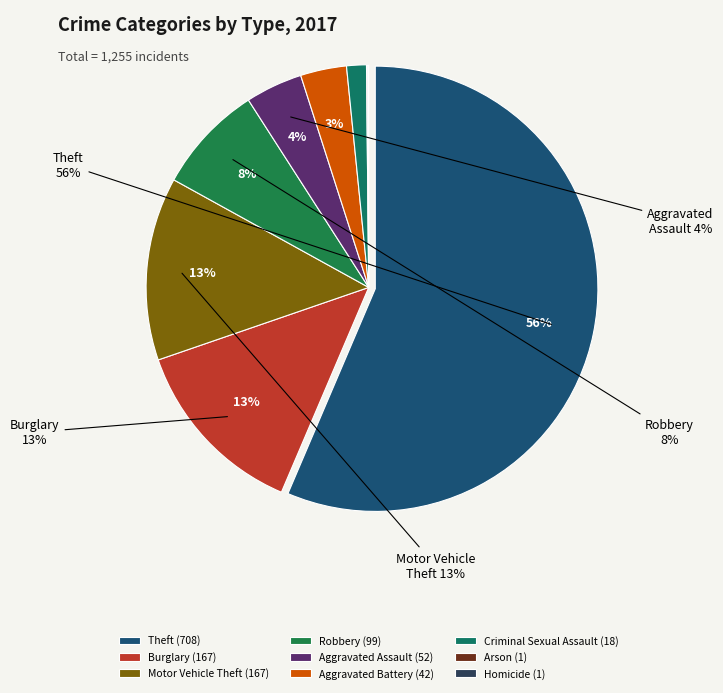

Which category accounts for the majority?

Theft